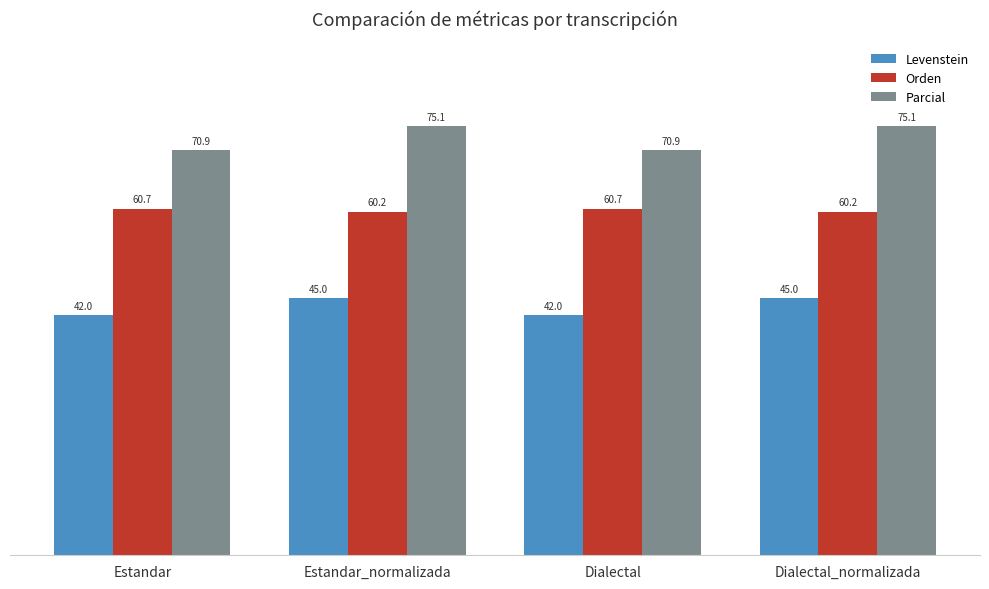

What is the label of the 3rd bar from the left?

Dialectal